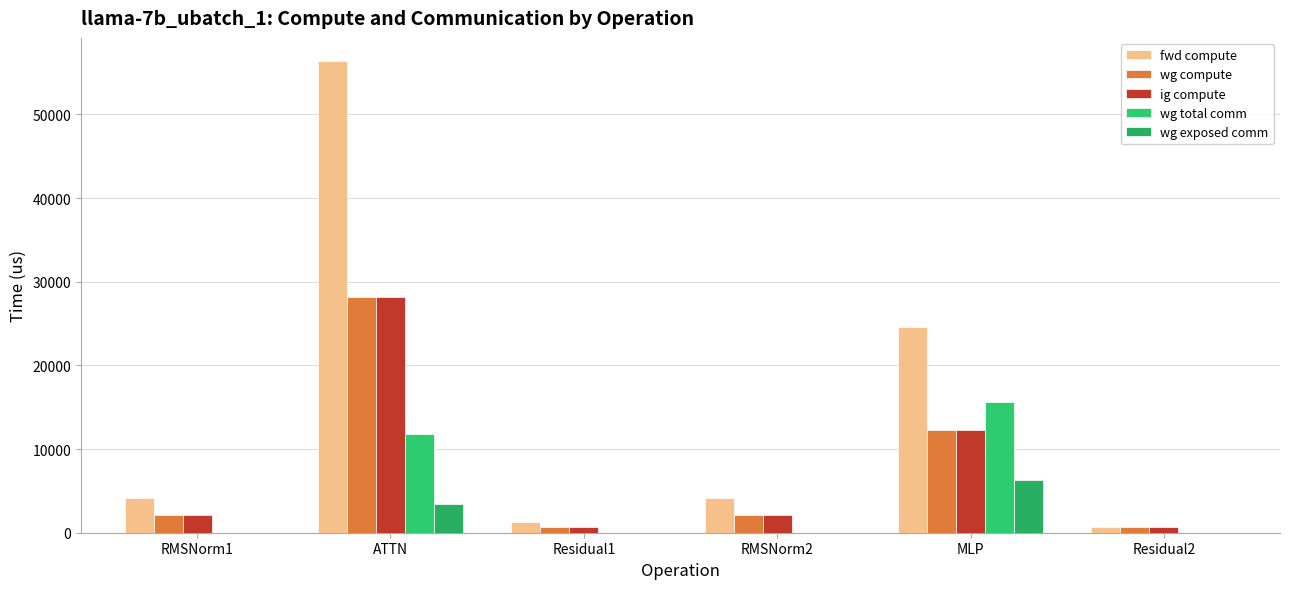

At which label is wg total comm closest to 7824?

ATTN